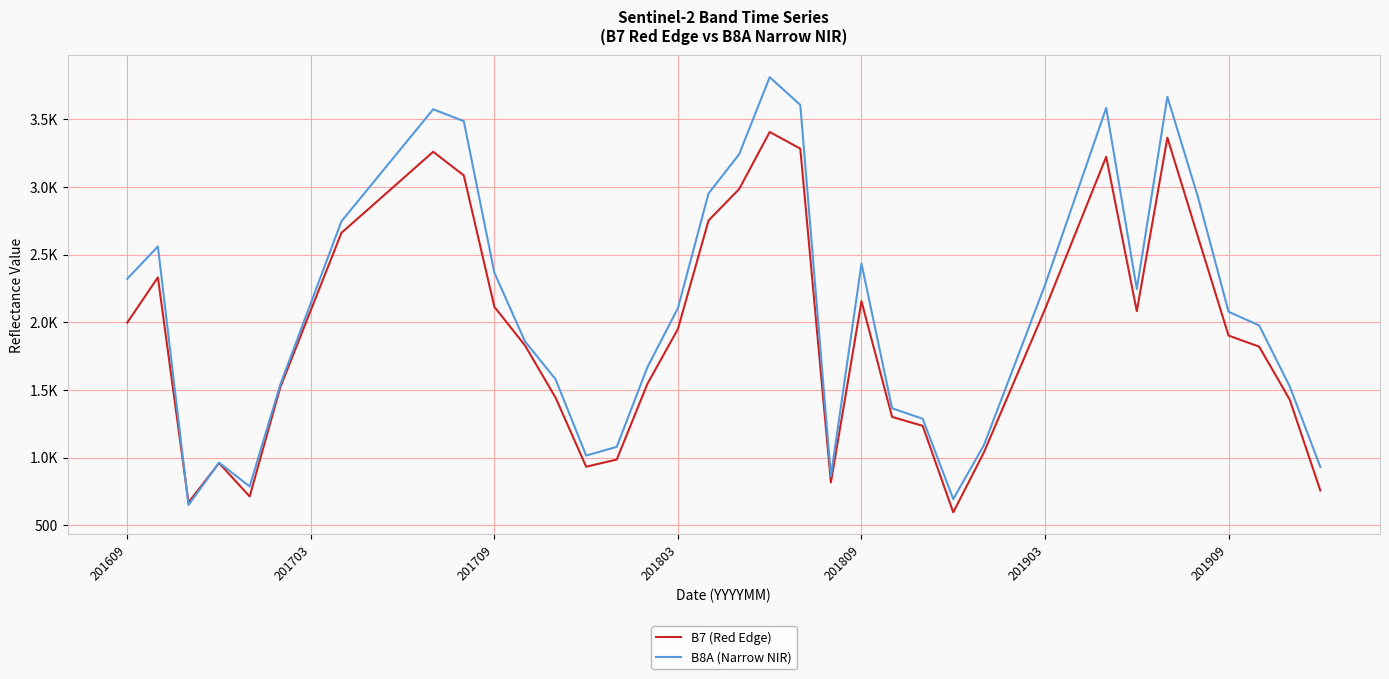

Is this an area chart (filled region under the line)?

No